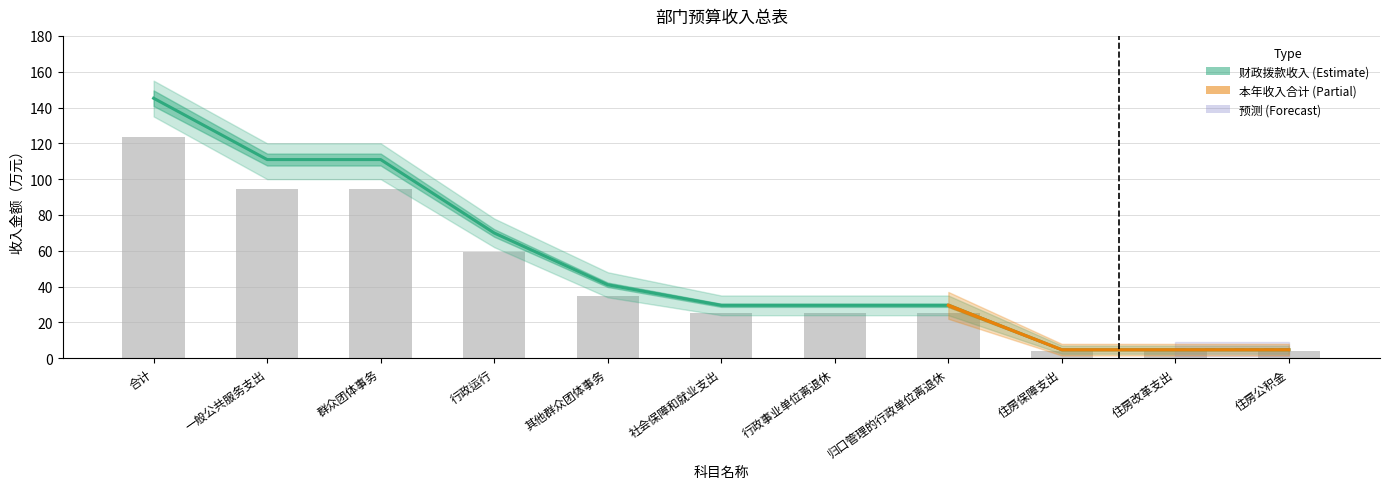

Where is 财政拨款收入 nearest to the value 74?

行政运行